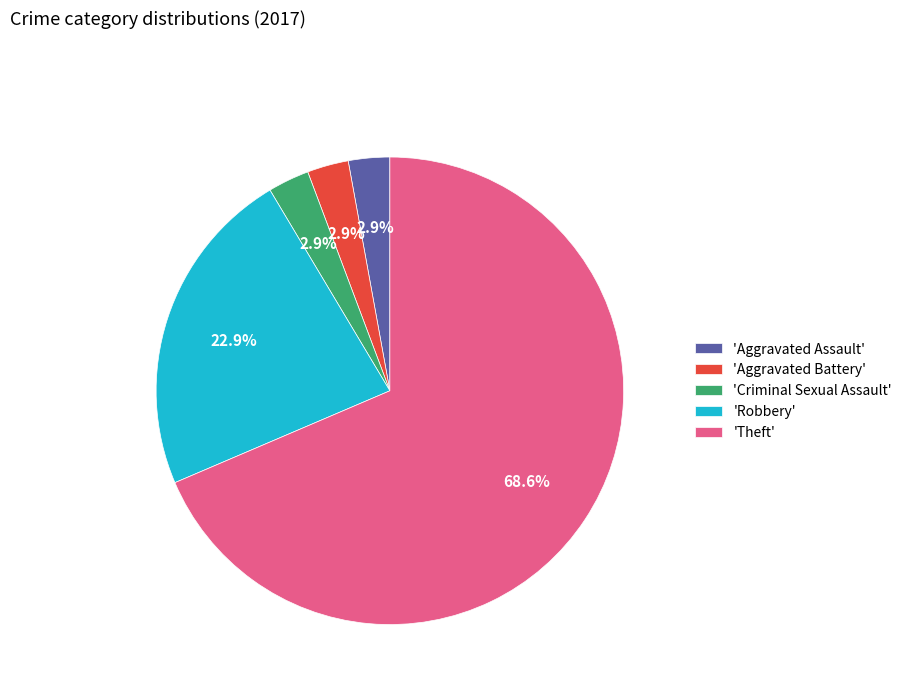

Which has a higher value, 'Aggravated Battery' or 'Robbery'?

'Robbery'